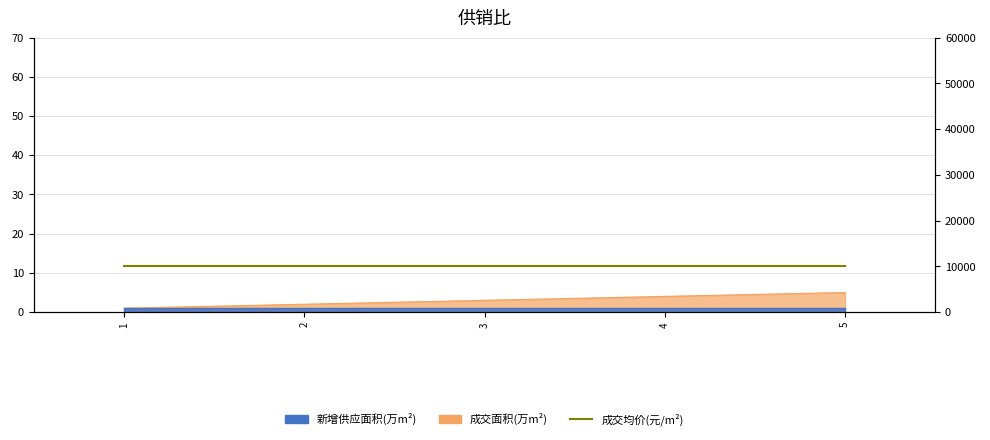

What is the approximate value at 2?

2